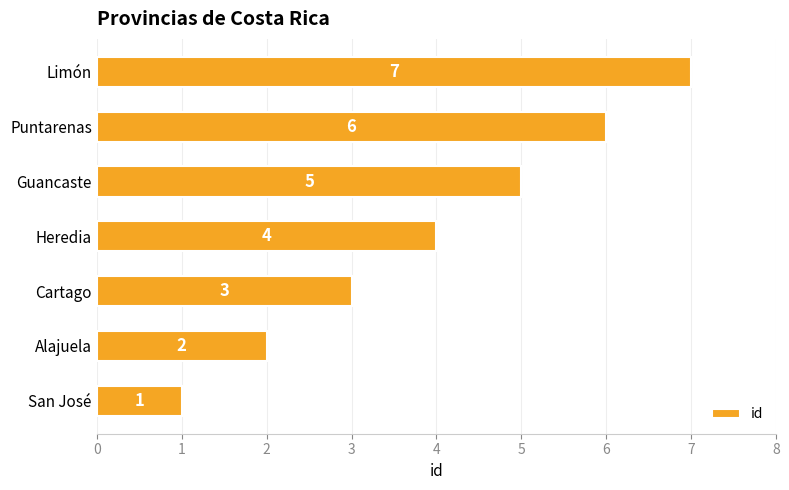

What is the greatest value displayed?

7